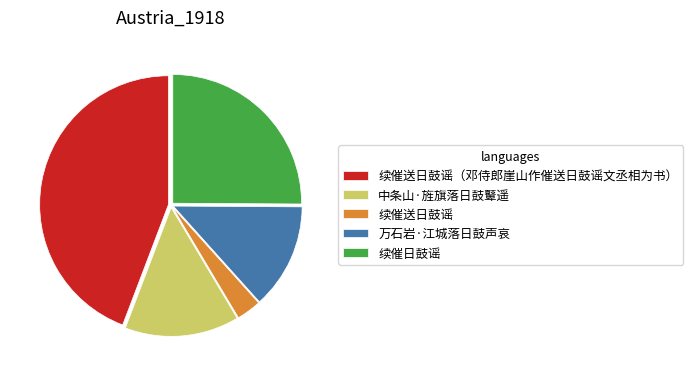

Does any single category account for the majority?

No